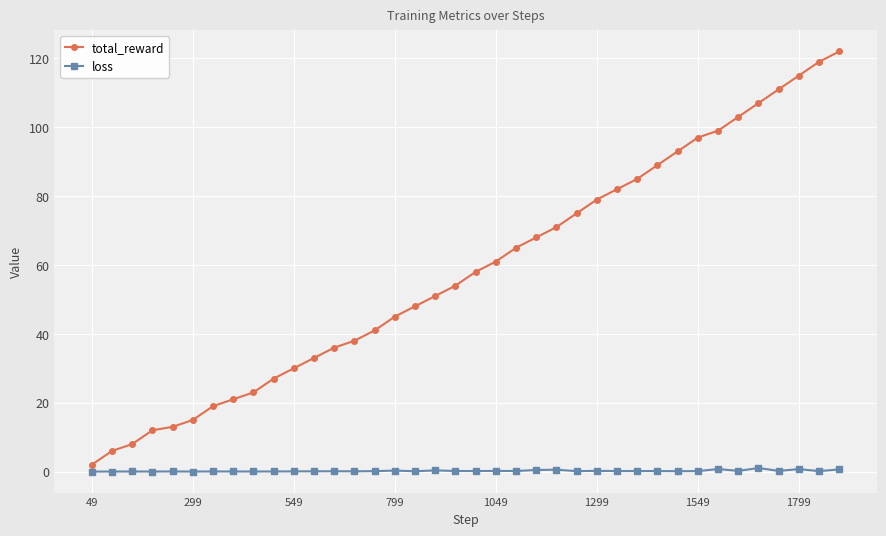

What is the difference between the maximum and minimum values in the total_reward series?

120.0